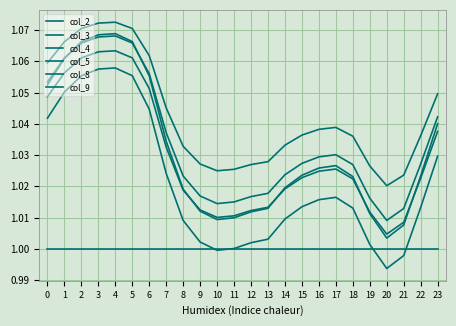

How many lines are shown in the chart?

6